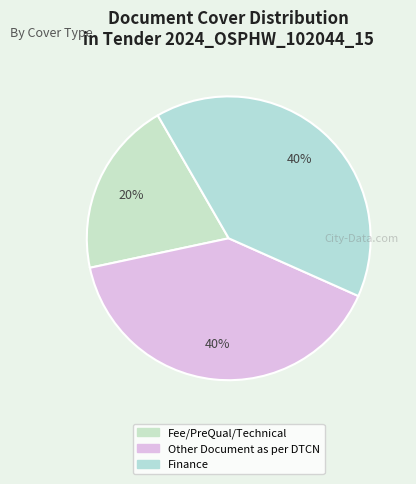

How many slices are in this pie chart?

3